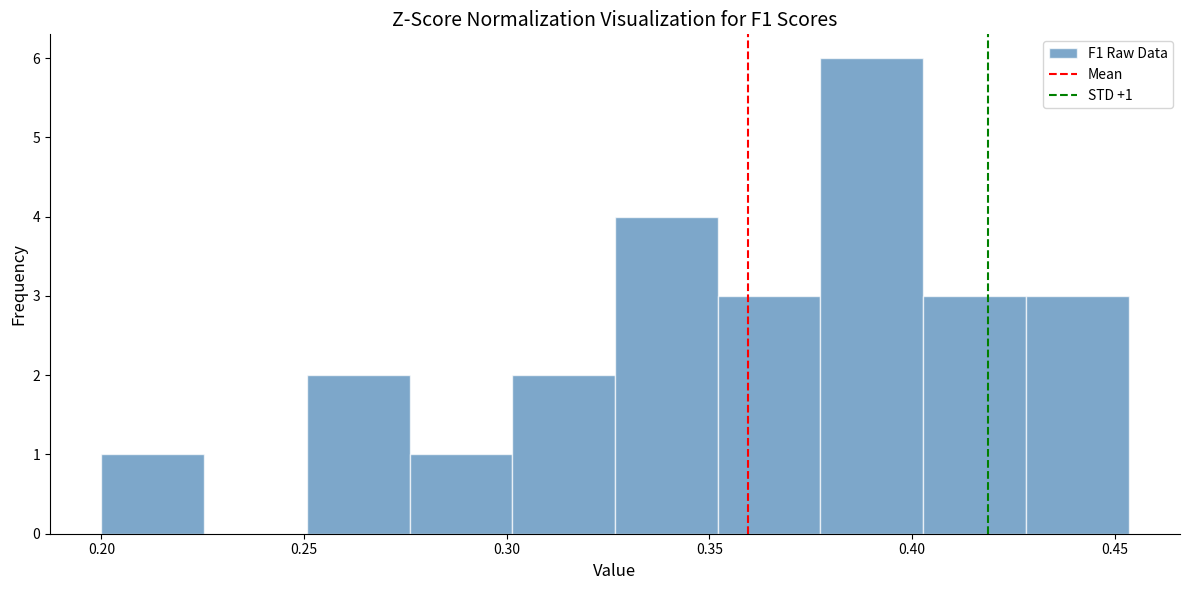

Which range on the x-axis has the tallest bar?

0.375 to 0.405